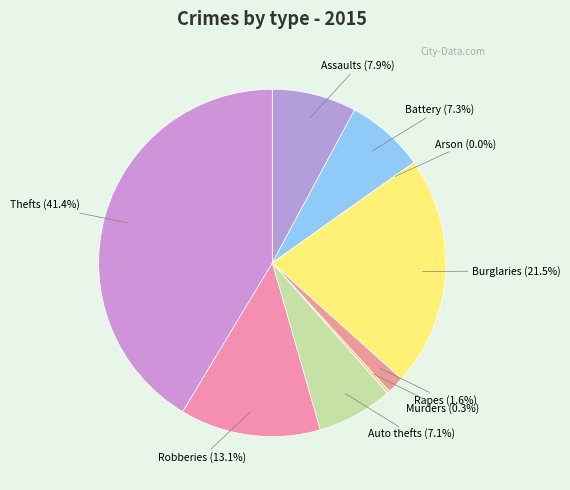

Which slice is the largest?

Theft